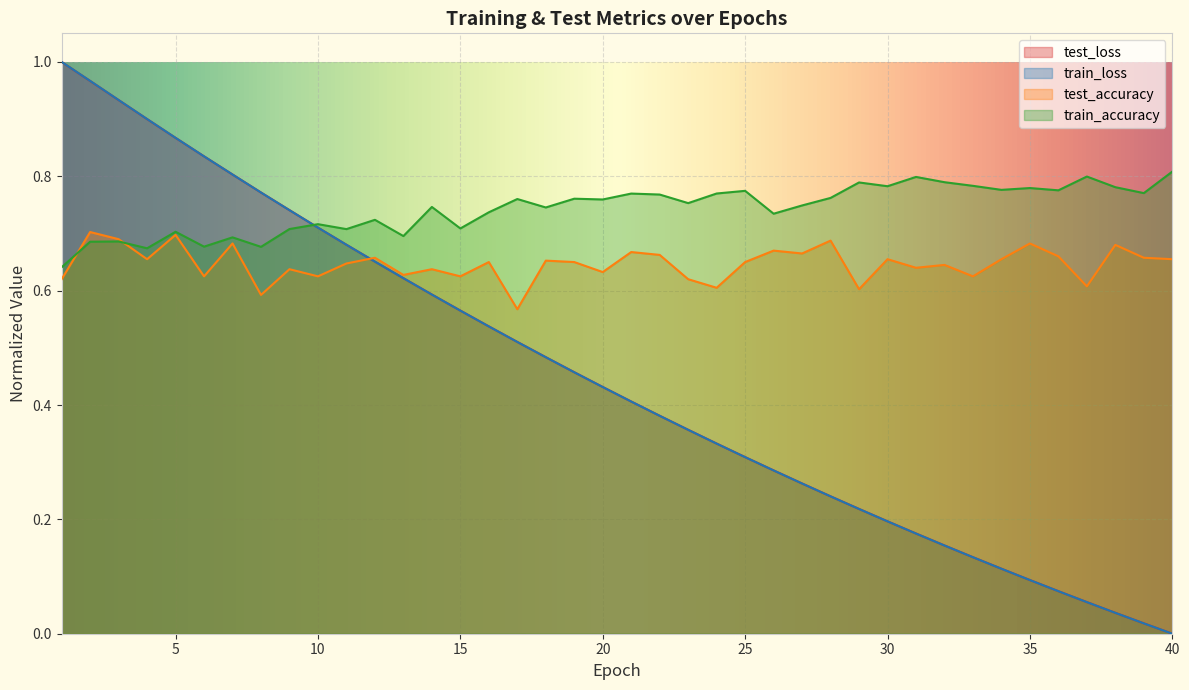

Reading left to right, list all the values displayed in this chart.

test_loss: 1.0	1.0	0.9	0.9	0.9	0.8	0.8	0.8	0.7	0.7	0.7	0.7	0.6	0.6	0.6	0.5	0.5	0.5	0.5	0.4	0.4	0.4	0.4	0.3	0.3	0.3	0.3	0.2	0.2	0.2	0.2	0.2	0.1	0.1	0.1	0.1	0.1	0.0	0.0	0.0
train_loss: 1.0	1.0	0.9	0.9	0.9	0.8	0.8	0.8	0.7	0.7	0.7	0.7	0.6	0.6	0.6	0.5	0.5	0.5	0.5	0.4	0.4	0.4	0.4	0.3	0.3	0.3	0.3	0.2	0.2	0.2	0.2	0.2	0.1	0.1	0.1	0.1	0.1	0.0	0.0	0.0
train_accuracy: 0.6	0.7	0.7	0.7	0.7	0.7	0.7	0.7	0.7	0.7	0.7	0.7	0.7	0.7	0.7	0.7	0.8	0.7	0.8	0.8	0.8	0.8	0.8	0.8	0.8	0.7	0.7	0.8	0.8	0.8	0.8	0.8	0.8	0.8	0.8	0.8	0.8	0.8	0.8	0.8
test_accuracy: 0.6	0.7	0.7	0.7	0.7	0.6	0.7	0.6	0.6	0.6	0.6	0.7	0.6	0.6	0.6	0.7	0.6	0.7	0.7	0.6	0.7	0.7	0.6	0.6	0.7	0.7	0.7	0.7	0.6	0.7	0.6	0.6	0.6	0.7	0.7	0.7	0.6	0.7	0.7	0.7